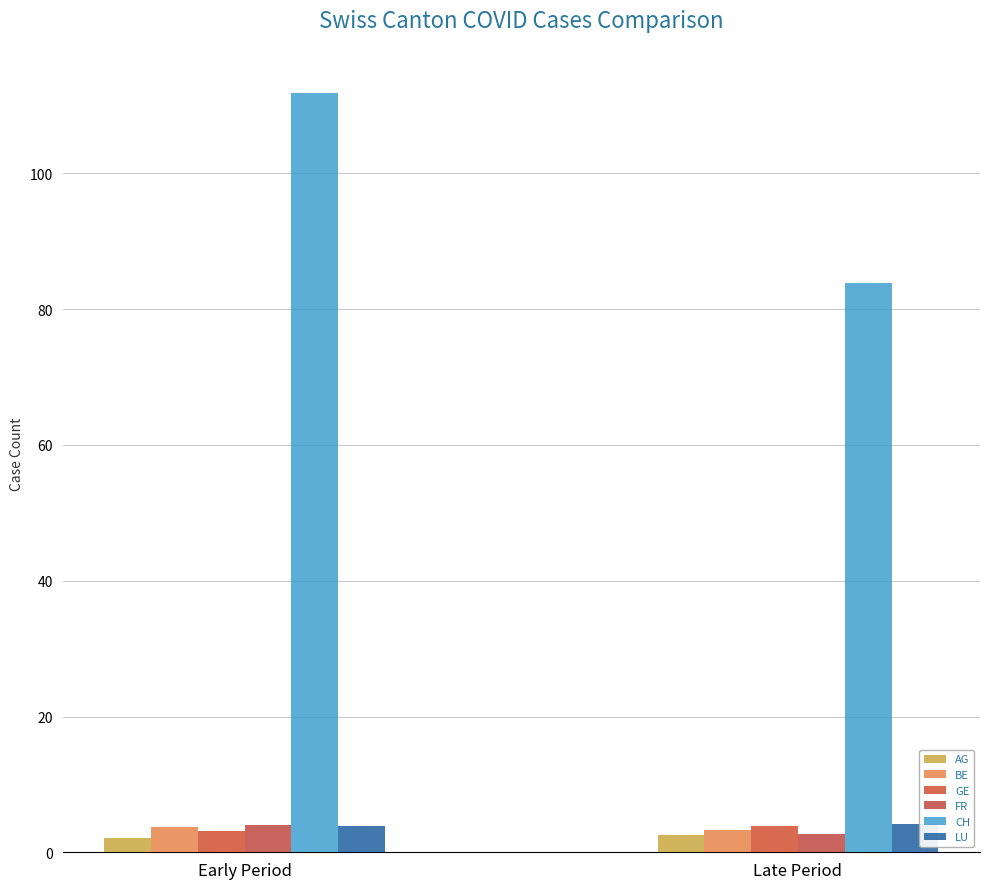

What is the minimum value shown in the chart?

2.2